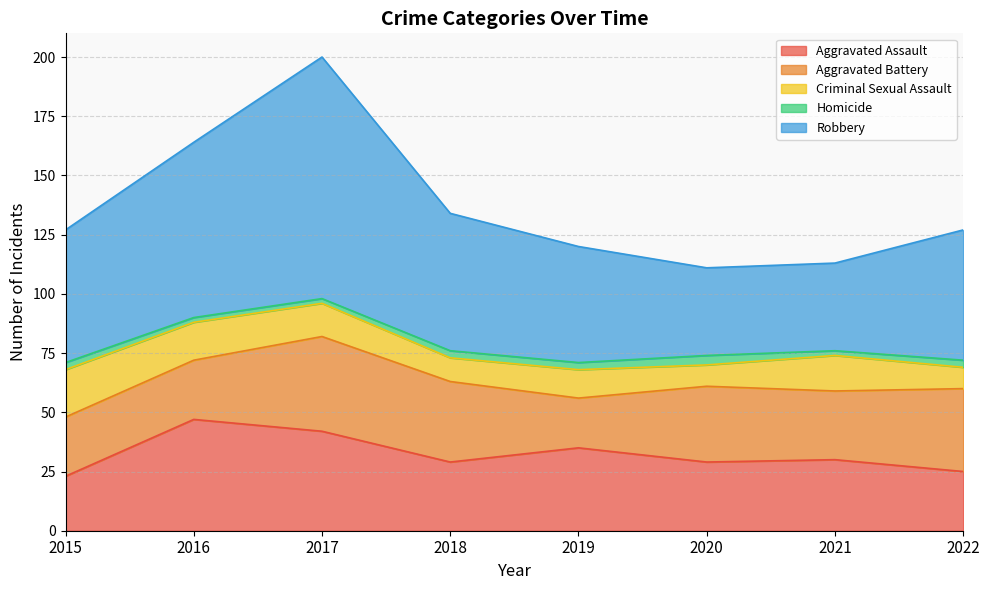

Between 2017 and 2022, which series saw the biggest shift?

Robbery